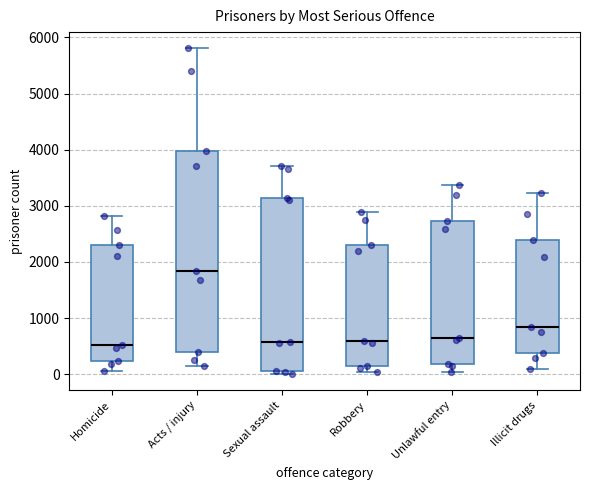

Reading left to right, read every box against the y-axis: the position of its median line, the range the box covers, and the ends of its whiskers. The values are not printed on the chart, so give them approximately, as read against the axis.

Homicide: median 500, box 200 to 2300, whiskers 100 to 2800
Acts / injury: median 1800, box 400 to 4000, whiskers 200 to 5800
Sexual assault: median 600, box 0 to 3100, whiskers 0 (just below the box's lower edge) to 3700
Robbery: median 600, box 100 to 2300, whiskers 0 to 2900
Unlawful entry: median 600, box 200 to 2700, whiskers 0 to 3400
Illicit drugs: median 800, box 400 to 2400, whiskers 100 to 3200